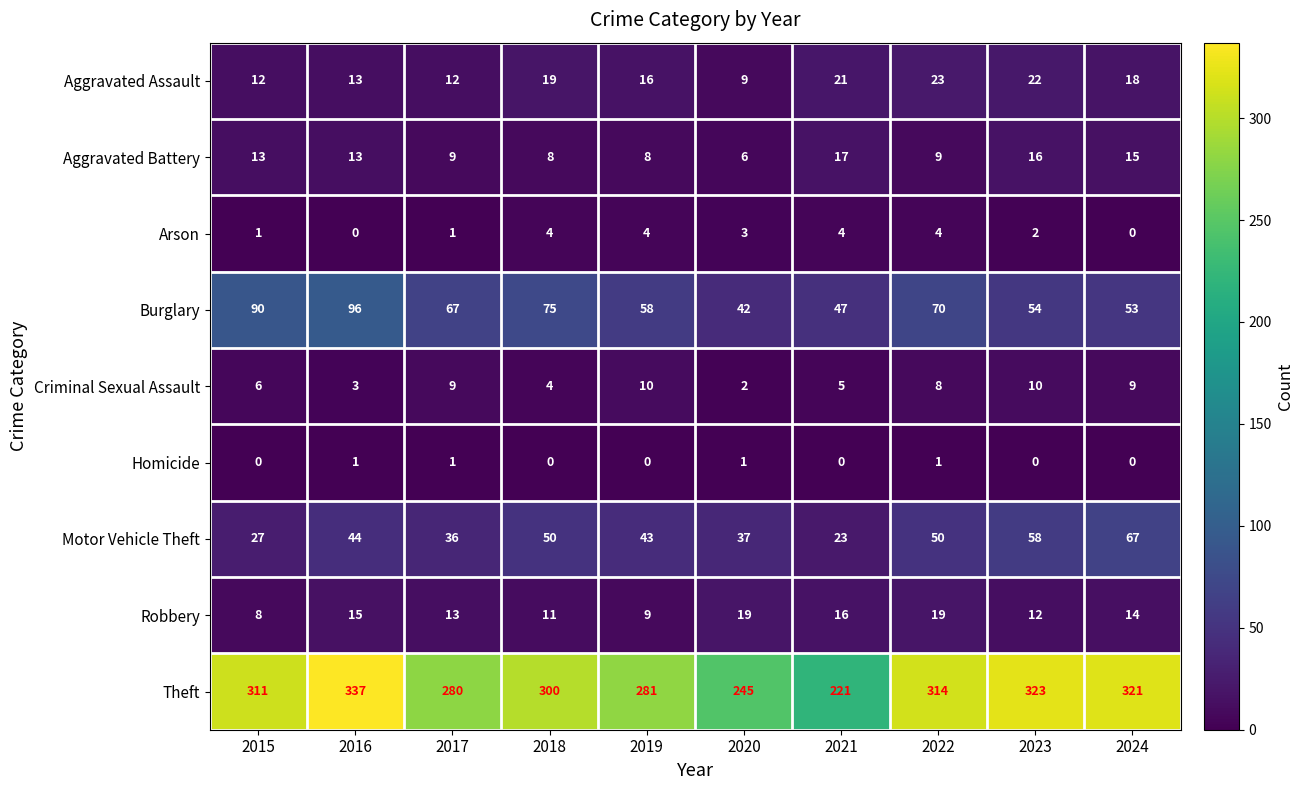

The value of Aggravated Battery at 2023 is 16. True or false?

True